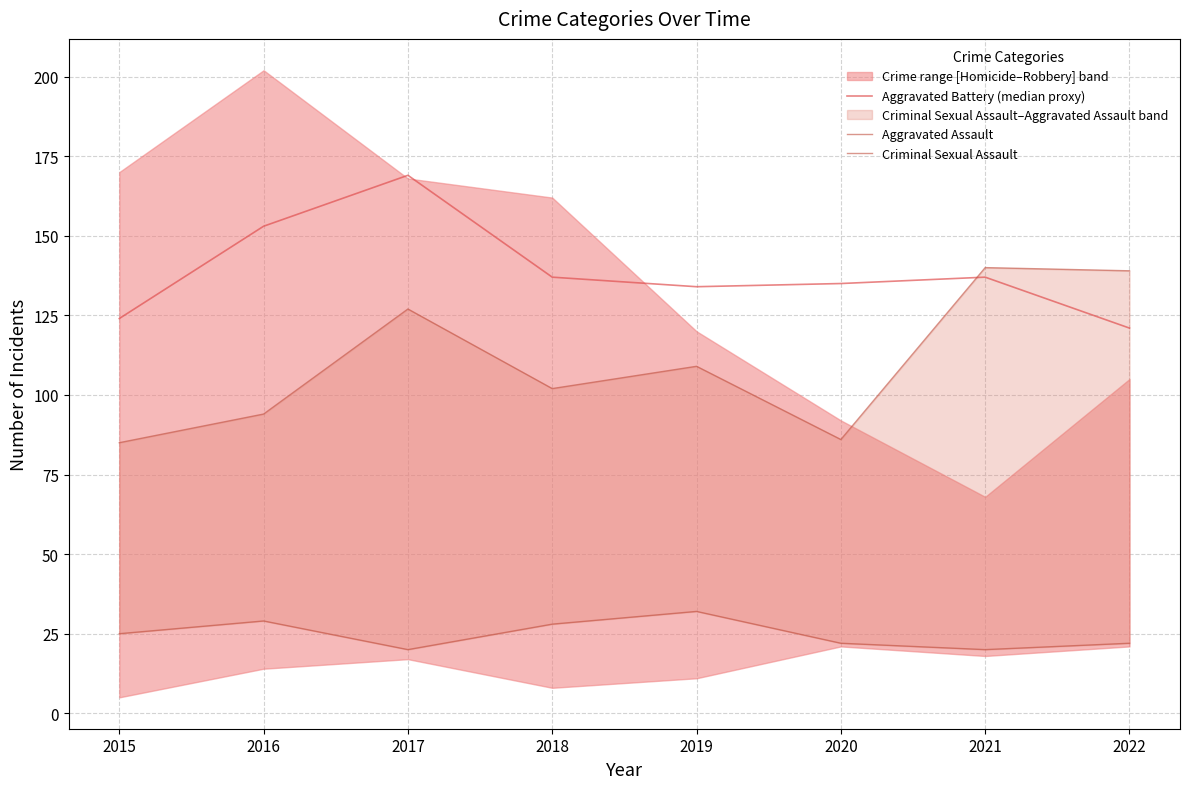

List the series in order of their peak value, lowest first.

Criminal Sexual Assault, Aggravated Assault, Aggravated Battery (median proxy)